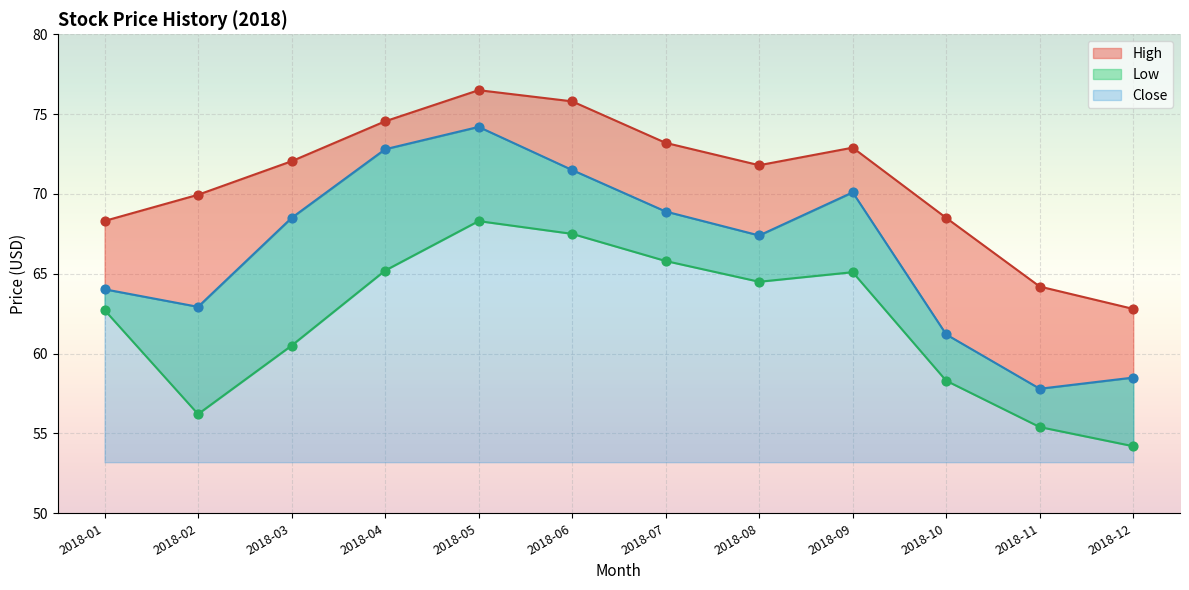

Which series reaches the maximum Y coordinate?

High